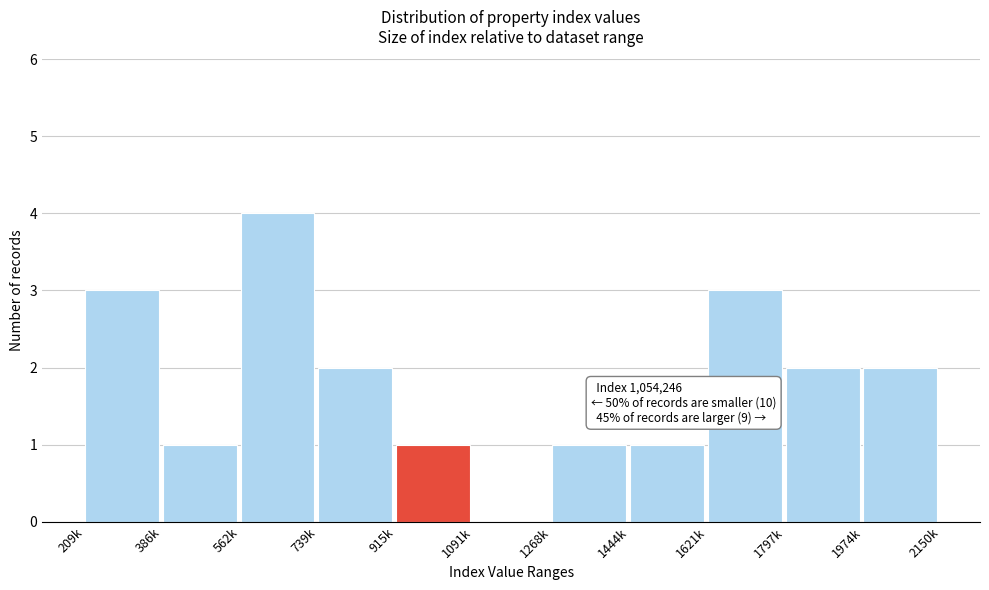

Reading left to right, what are all the values shown in this chart?

209k=3	386k=1	562k=4	739k=2	915k=1	1091k=0	1268k=1	1444k=1	1621k=3	1797k=2	1974k=2